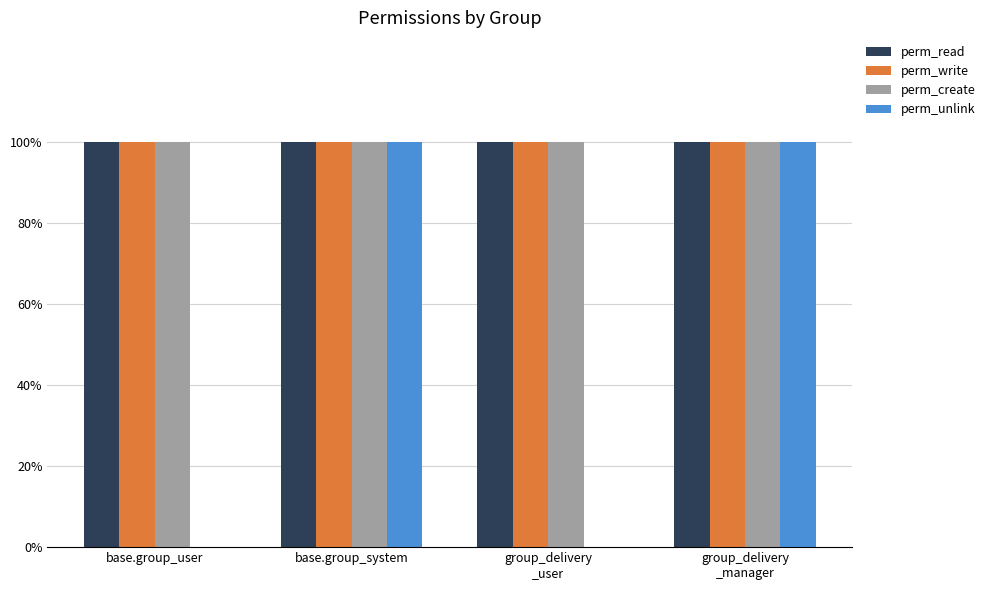

Rank the series at base.group_user from highest to lowest value.

perm_read, perm_write, perm_create, perm_unlink